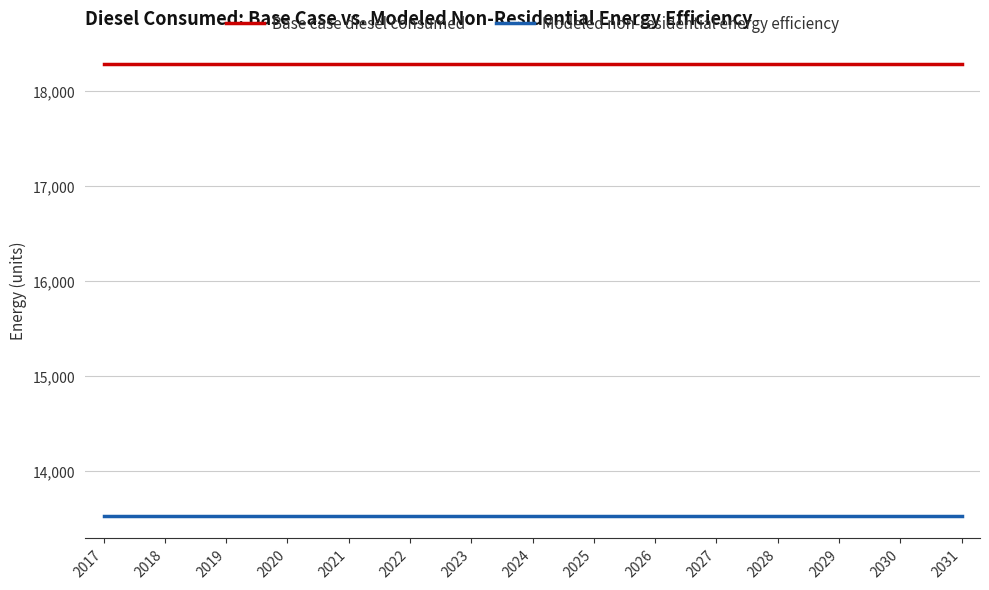

List the series in order of their overall mean, lowest first.

Modeled non-residential energy efficiency, Base case diesel consumed